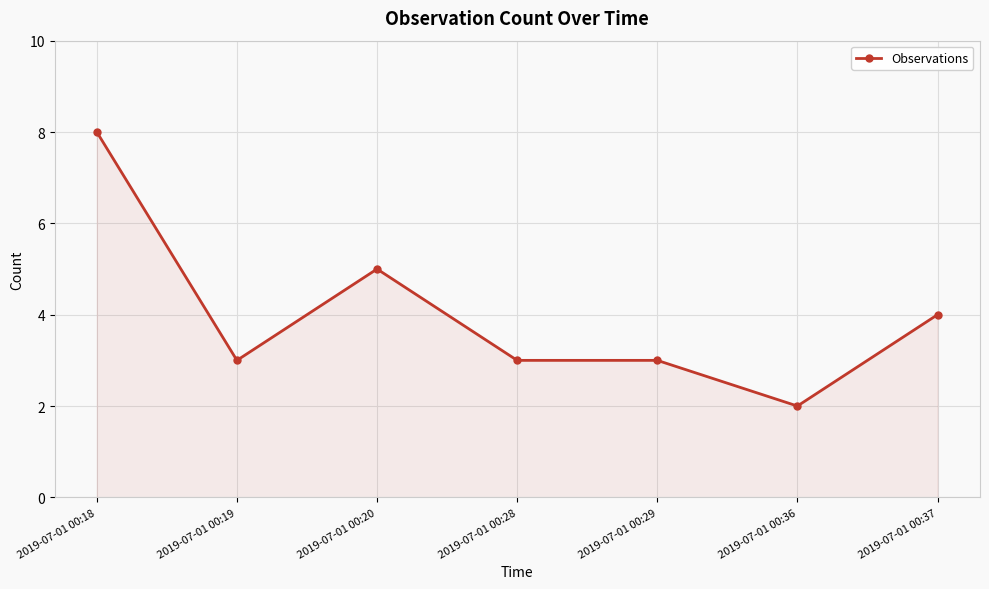

Where is the first local minimum?

2019-07-01 00:19